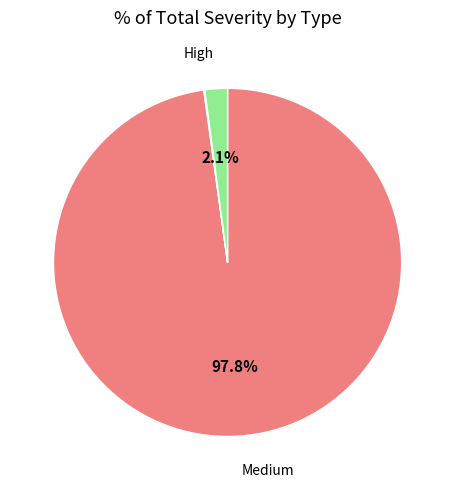

Is there a majority slice in this chart?

Yes